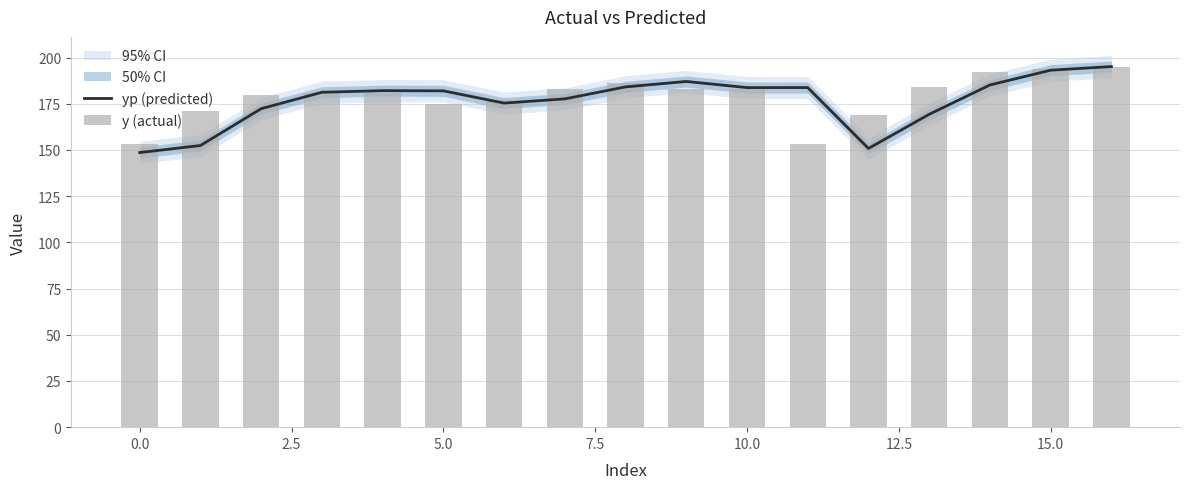

What is the difference between the second highest and second lowest values in the y (actual) series?

41.0